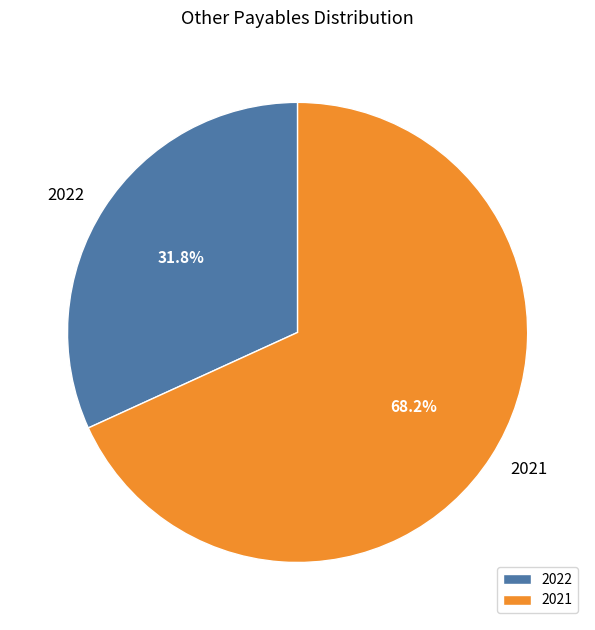

Rank the categories by value from highest to lowest.

2021, 2022